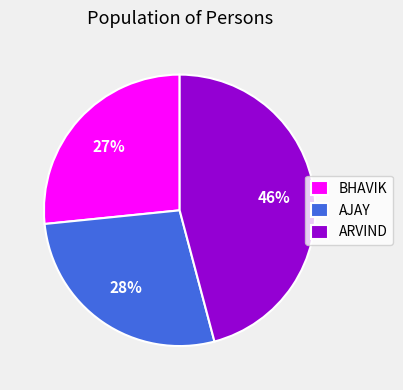

Is it true that AJAY is 36% of the pie?

False